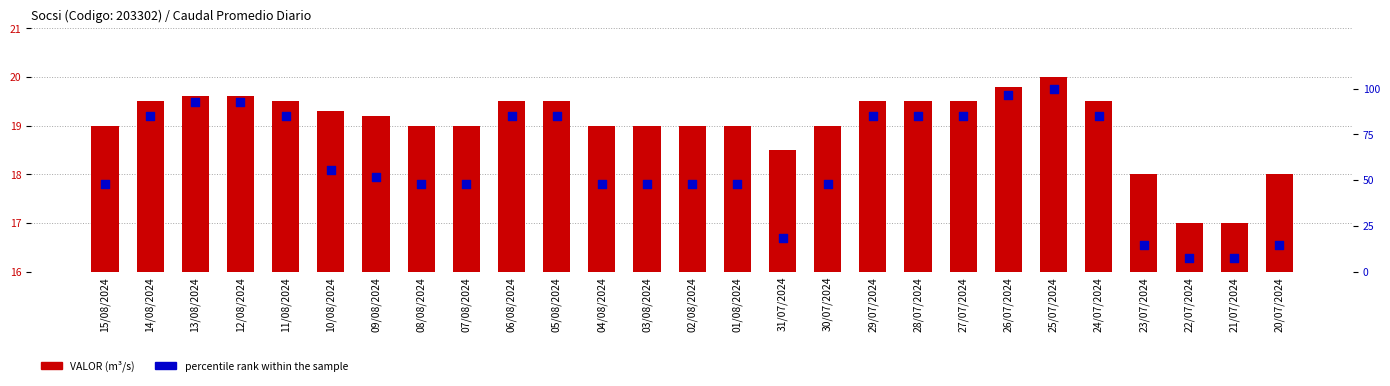

Is the value of VALOR (m³/s) at 13/08/2024 greater than the value of percentile rank within the sample at 12/08/2024?

No